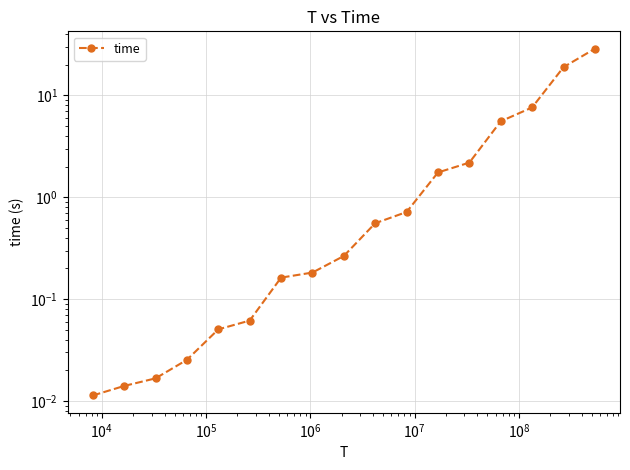

Is it true that the value at $\mathdefault{10^{7}}$ is 0.1?

False